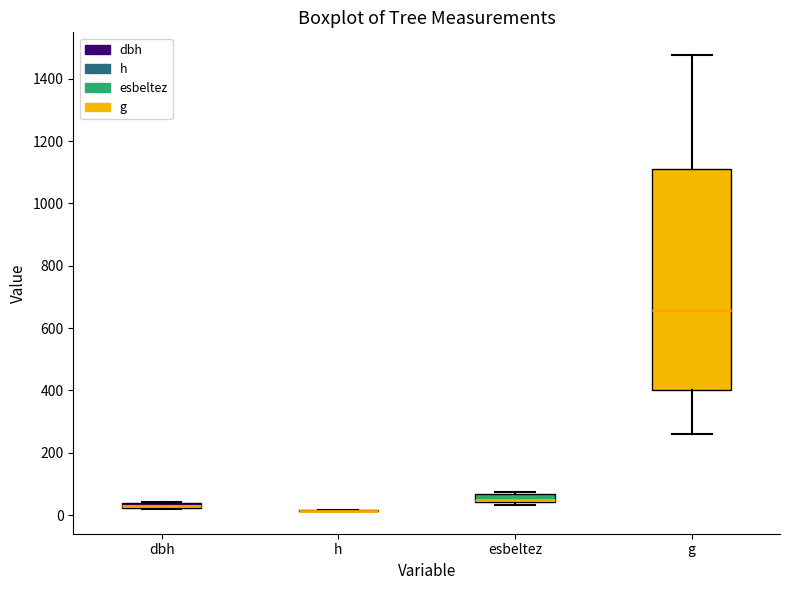

Where is the lower edge of the box for dbh on the y-axis? The values are not printed on the chart, so give them approximately, as read against the axis.

20